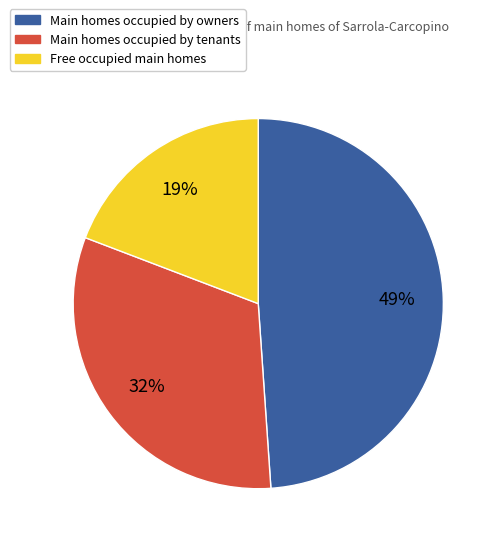

To the nearest percent, what is the difference between the largest and smallest slice percentages?

30%